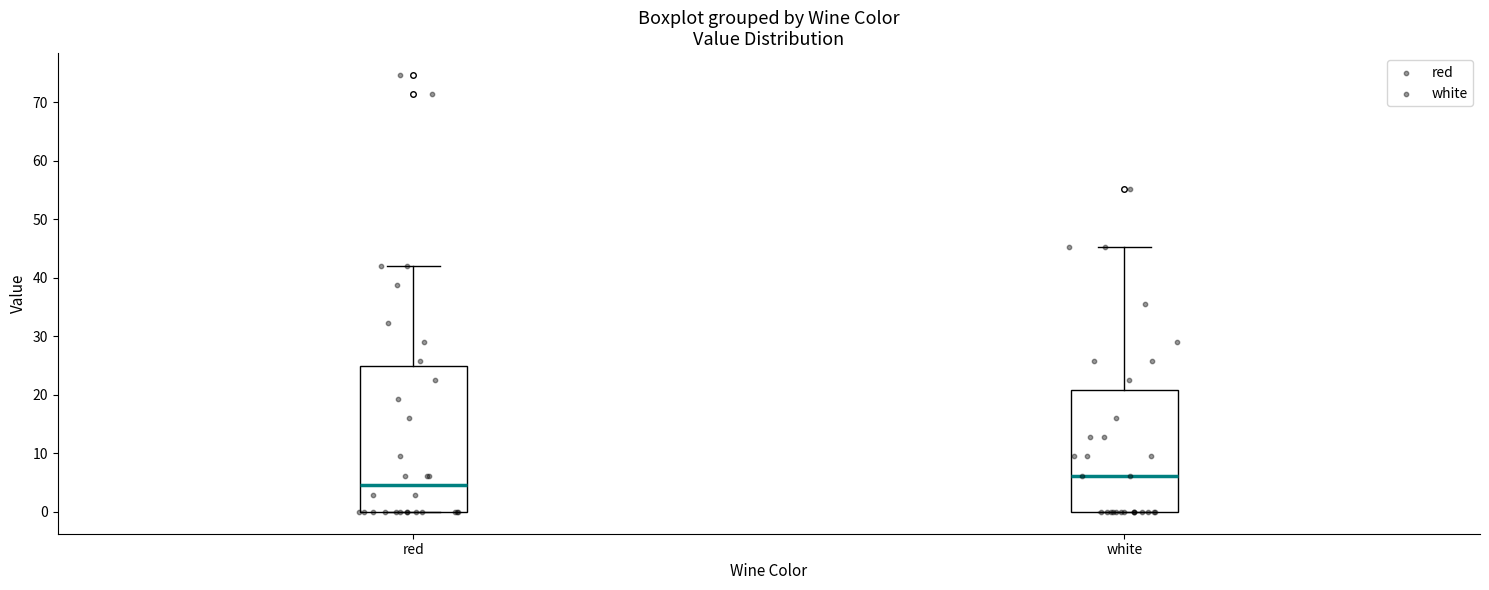

Where does the upper whisker of the box for white end on the y-axis? The values are not printed on the chart, so give them approximately, as read against the axis.

45